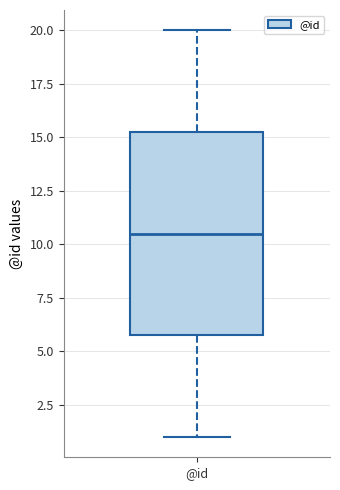

Transcribe this box plot: give where the median line is, the range the box spans, and where the two whiskers end, as read against the y-axis. The values are not printed on the chart, so give them approximately, as read against the axis.

median 10.5, box 6.0 to 15.5, whiskers 1.0 to 20.0